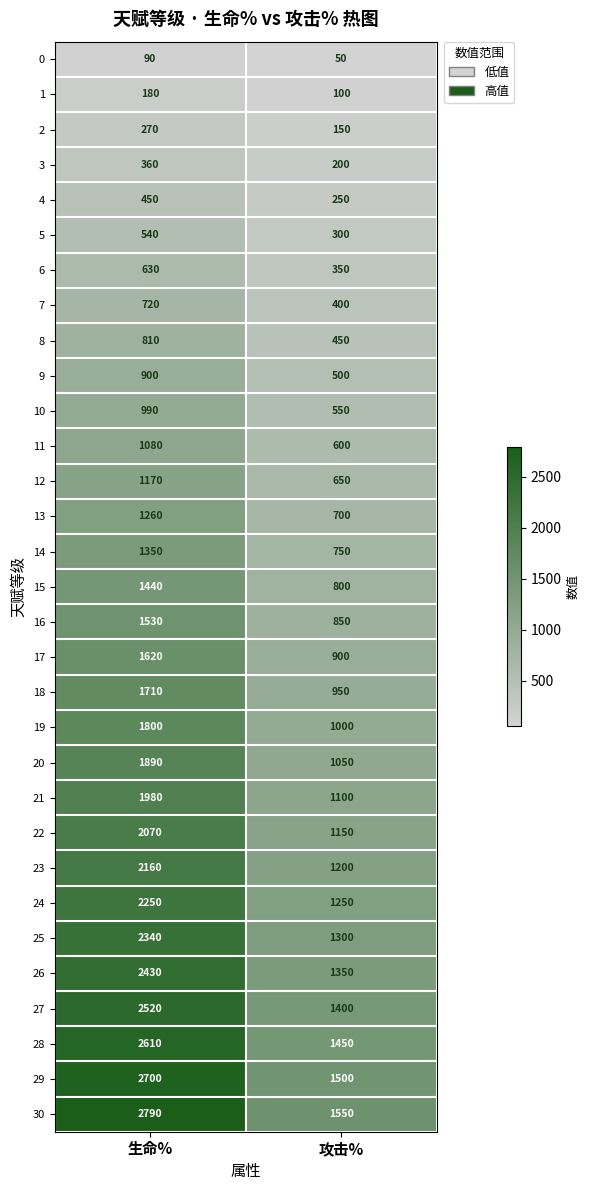

True or false: 27 has a value of 521 at 生命%.

False